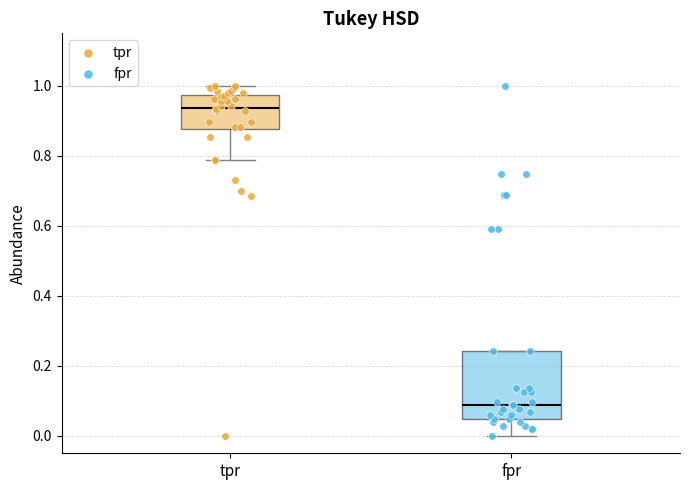

Which box's median line is the highest?

tpr